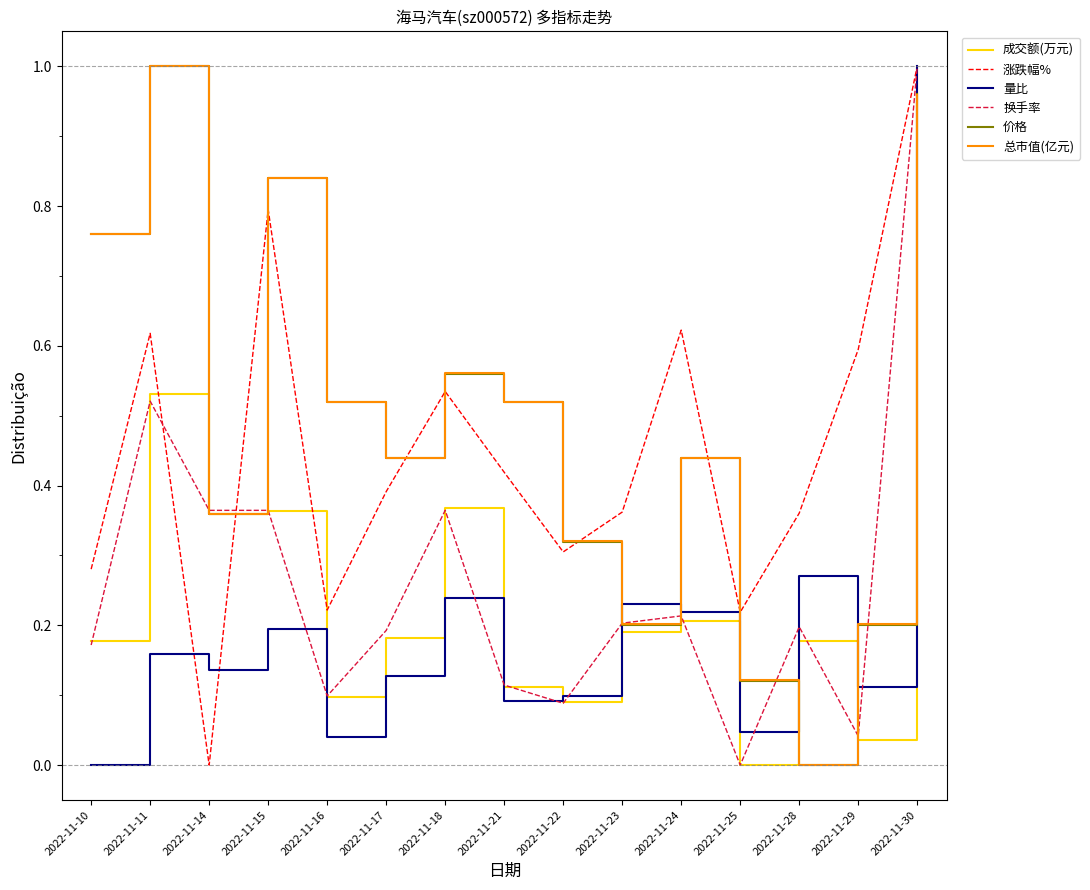

The value of 换手率 at 2022-11-24 is 0.2. True or false?

True